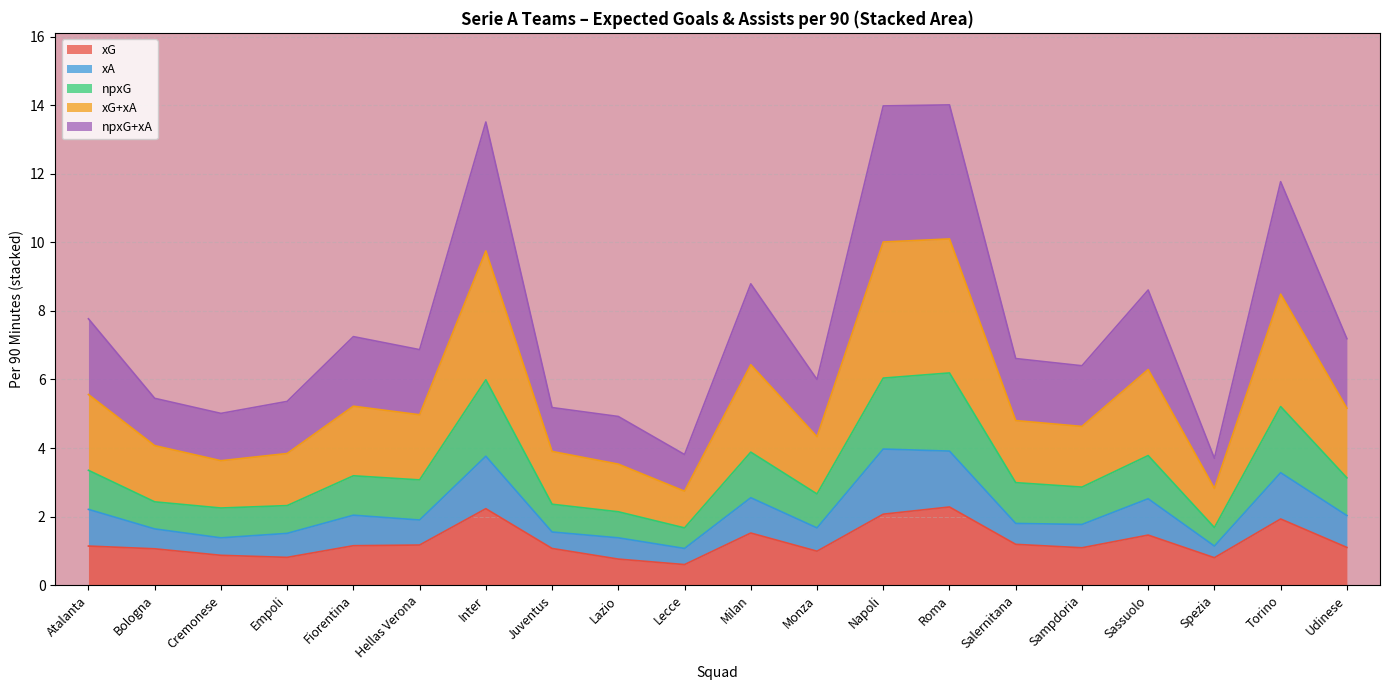

What is the total value across all series at Spezia?

3.7